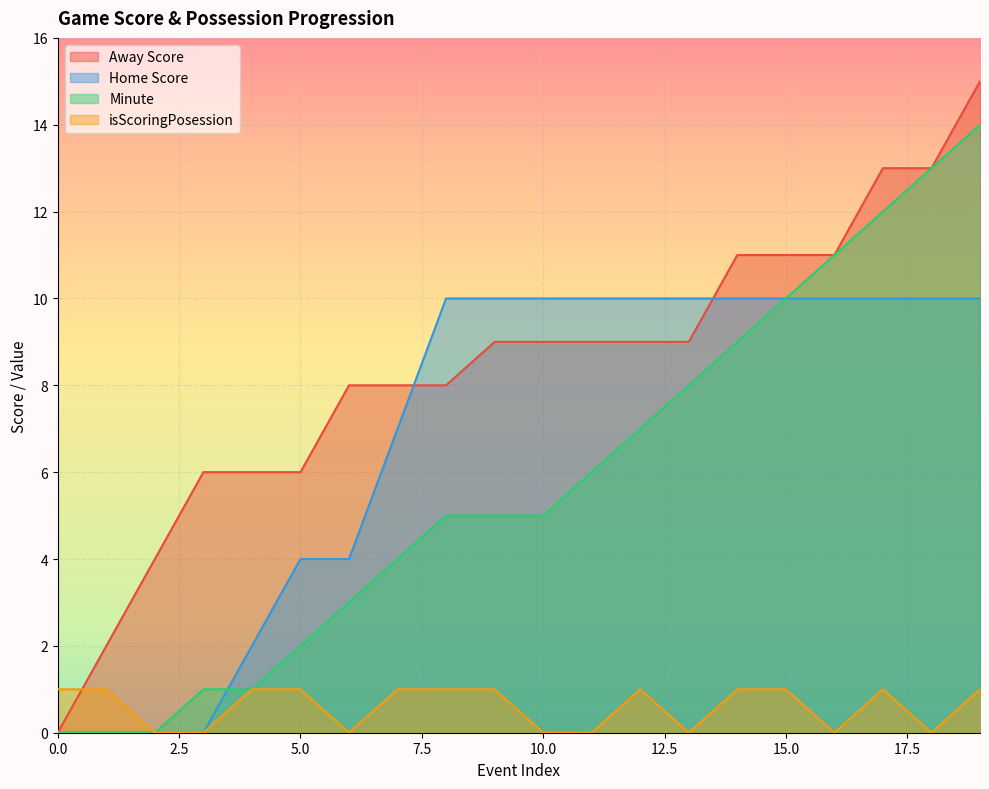

How many intersections are there between Minute and Home Score?

1